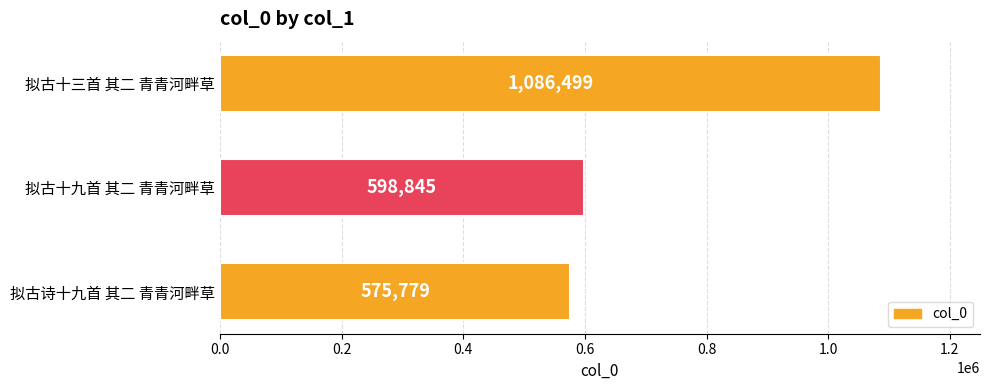

What is the change in value from 拟古十九首 其二 青青河畔草 to 拟古十三首 其二 青青河畔草?

+487654